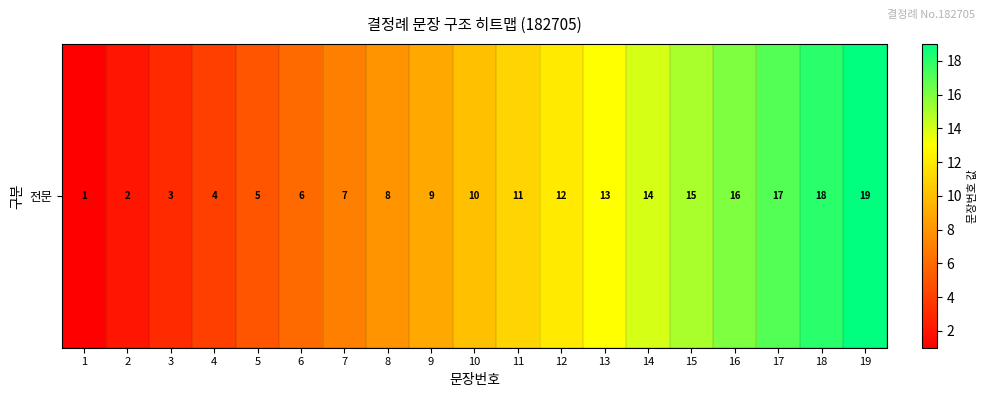

Which has a higher value, 11 or 18?

18